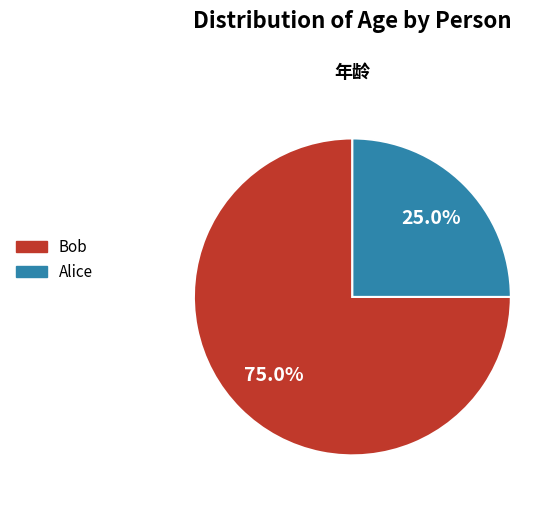

How much of the chart is everything except Alice?

75.0%